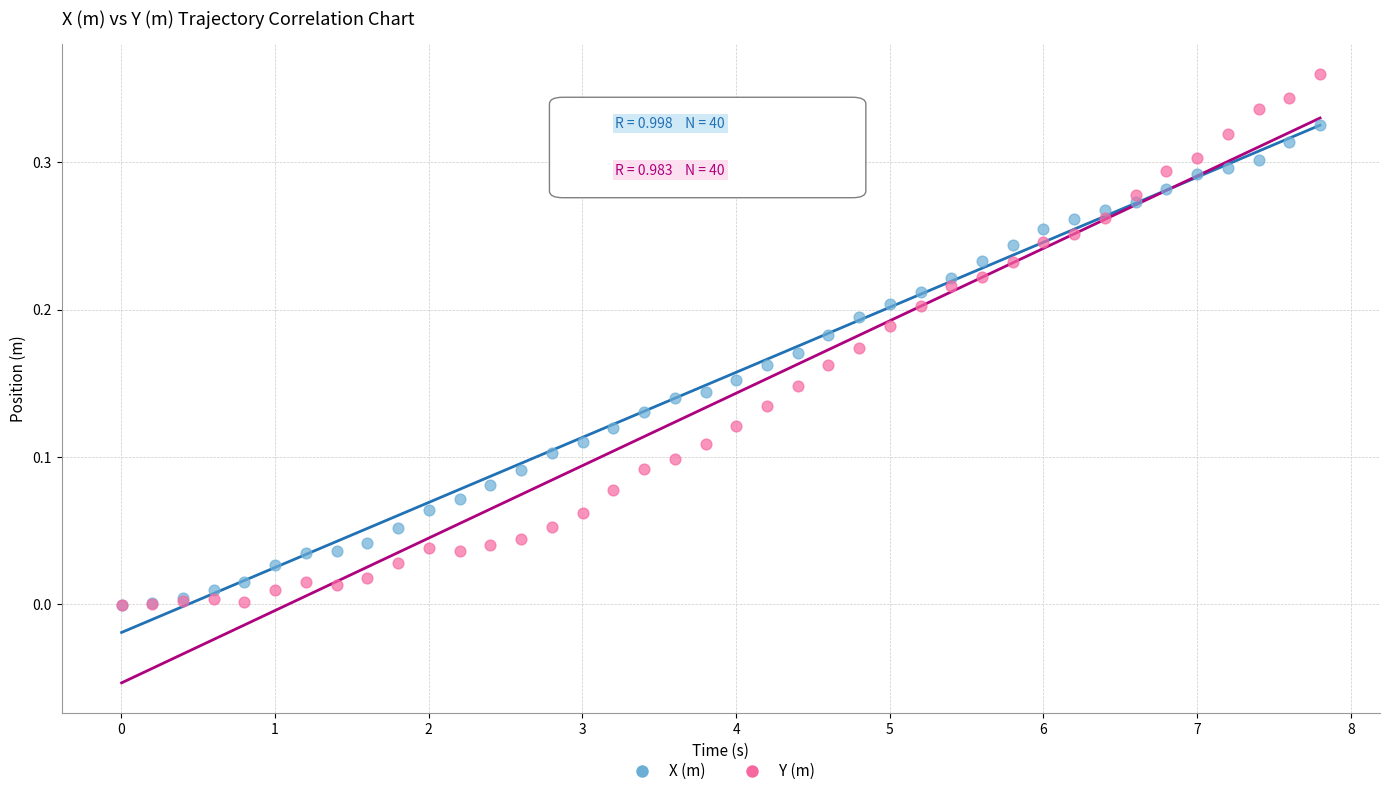

Which series has the widest spread of Y values?

Y (m)